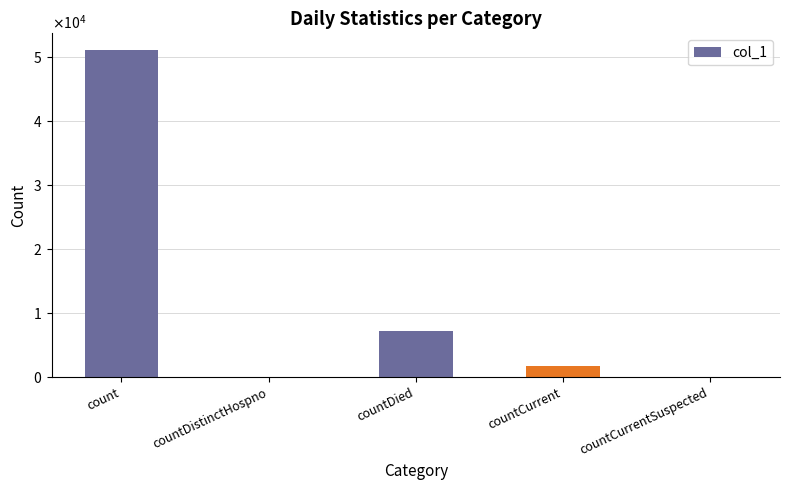

Are the bars horizontal?

No